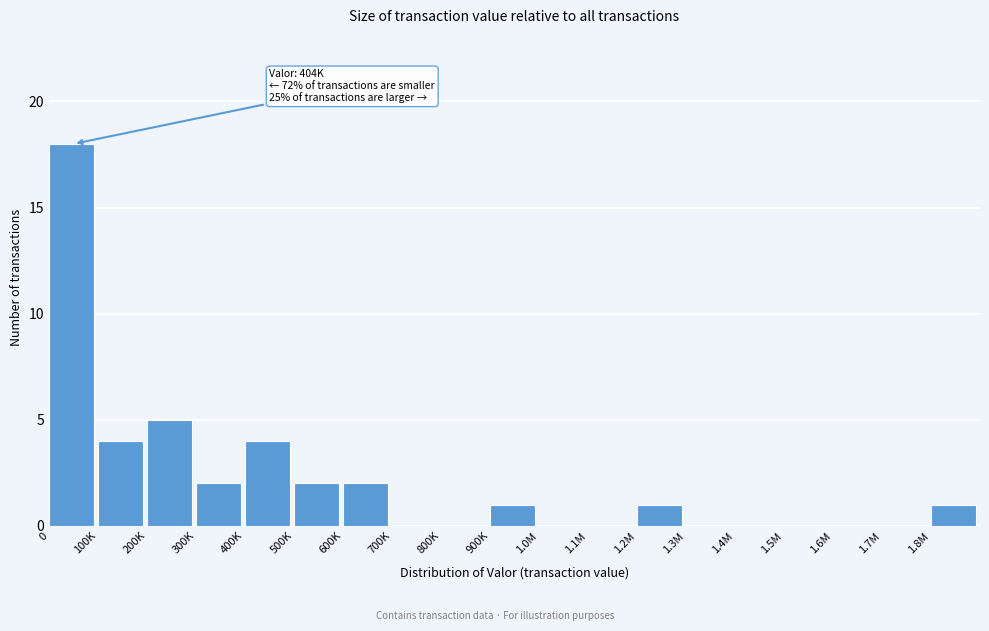

Reading left to right, list all the values displayed in this chart.

0=18	100K=4	200K=5	300K=2	400K=4	500K=2	600K=2	700K=0	800K=0	900K=1	1.0M=0	1.1M=0	1.2M=1	1.3M=0	1.4M=0	1.5M=0	1.6M=0	1.7M=0	1.8M=1